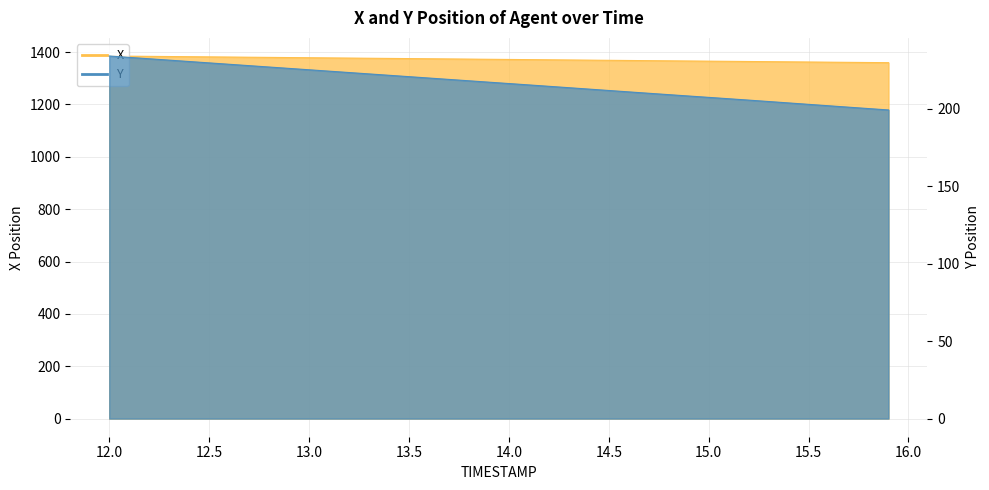

What is the difference between the X values at 12.6 and 13.0?

2.6